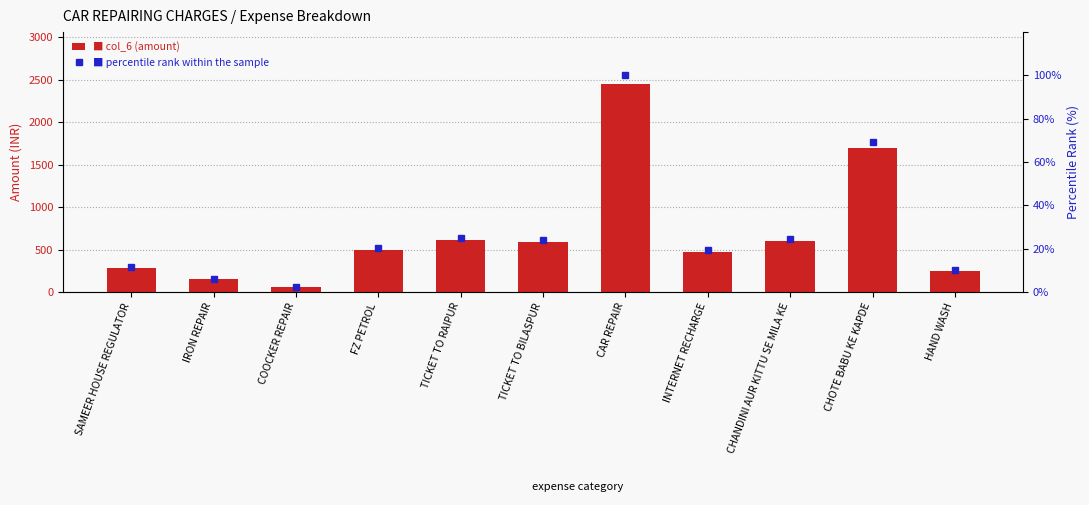

What is the label of the 4th bar from the left?

FZ PETROL